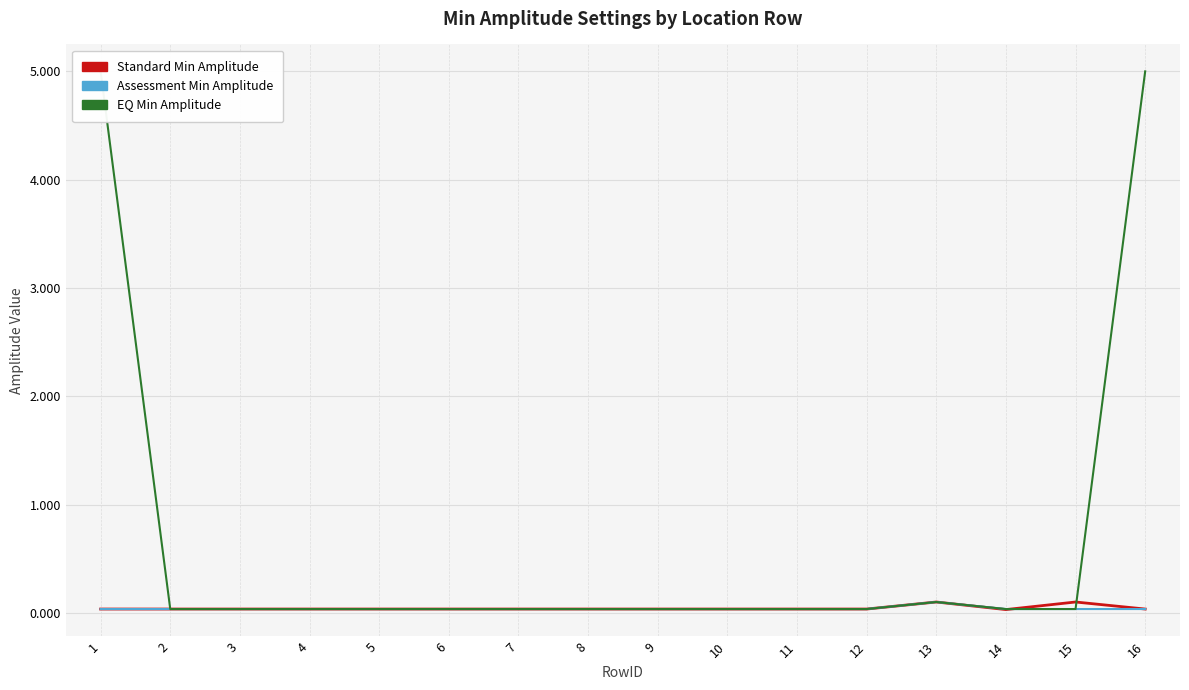

In Standard Min Amplitude, how many points are lower than both neighbors (excluding endpoints)?

1